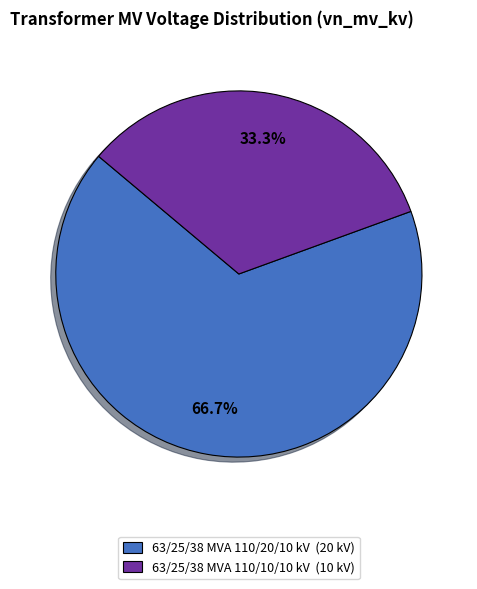

Count the number of slices in the pie.

2